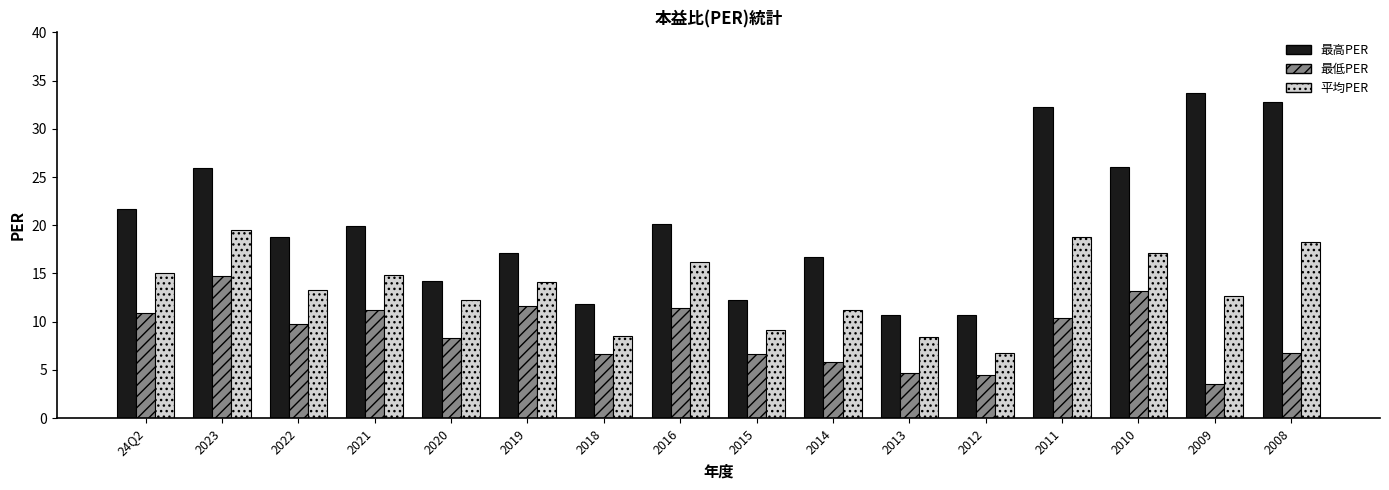

Where does the 平均PER series first go above 14?

24Q2